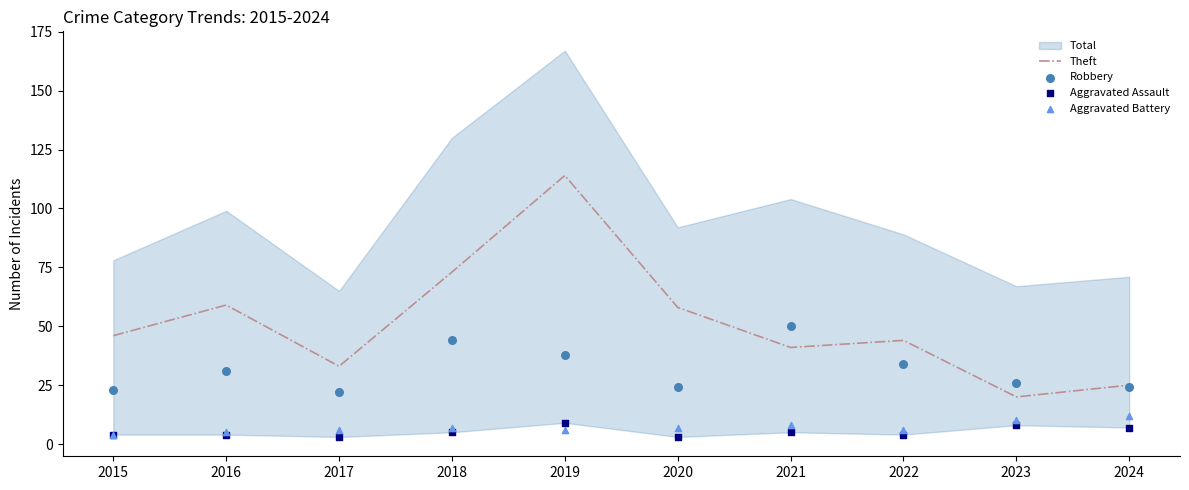

What is the total value across all series at 2020?

92